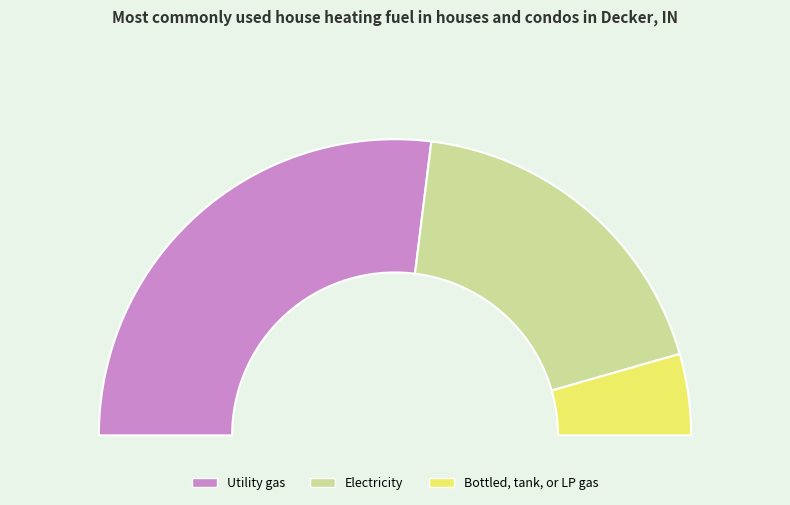

Is it true that 13 is 4% of the pie?

True